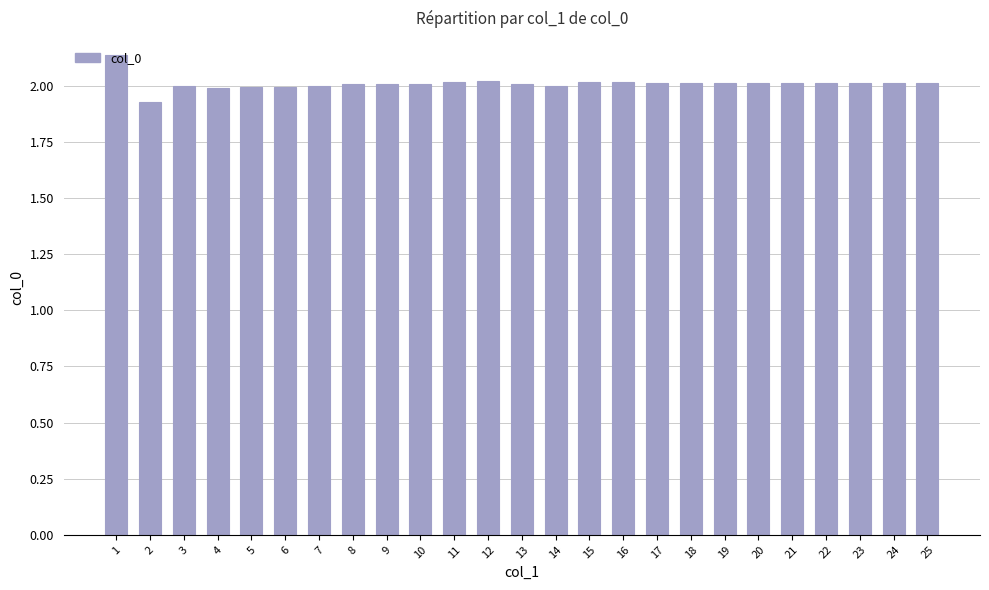

Where does the data first go above 2?

1